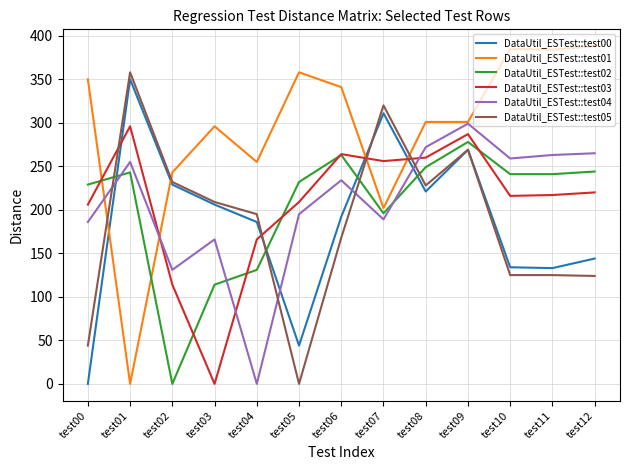

What is the sum of the DataUtil_ESTest::test00 values at test09 and test10?

403